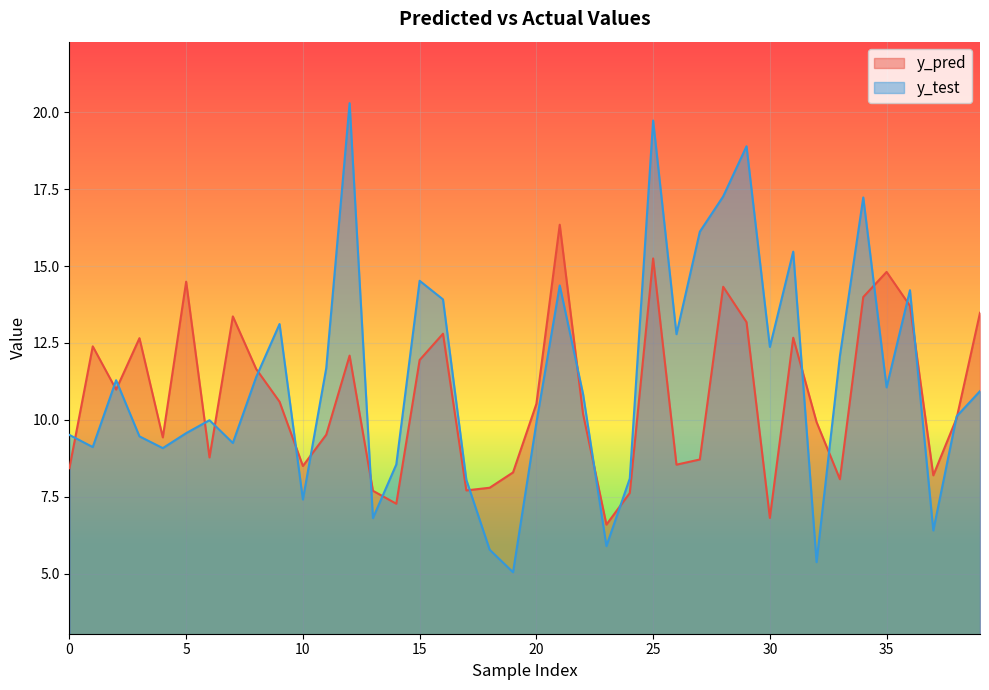

Reading right to left, transcribe all the data shown in this chart.

y_pred: 13.5	10.1	8.2	13.7	14.8	14.0	8.1	9.9	12.7	6.8	13.2	14.3	8.7	8.5	15.2	7.6	6.6	10.2	16.3	10.5	8.3	7.8	7.7	12.8	11.9	7.3	7.7	12.1	9.5	8.5	10.6	11.7	13.4	8.8	14.5	9.4	12.7	11.0	12.4	8.4
y_test: 10.9	10.1	6.4	14.2	11.1	17.2	12.1	5.4	15.5	12.4	18.9	17.3	16.1	12.8	19.7	8.1	5.9	10.8	14.4	9.9	5.0	5.8	8.0	13.9	14.5	8.5	6.8	20.3	11.7	7.4	13.1	11.4	9.2	10.0	9.6	9.1	9.5	11.3	9.1	9.5